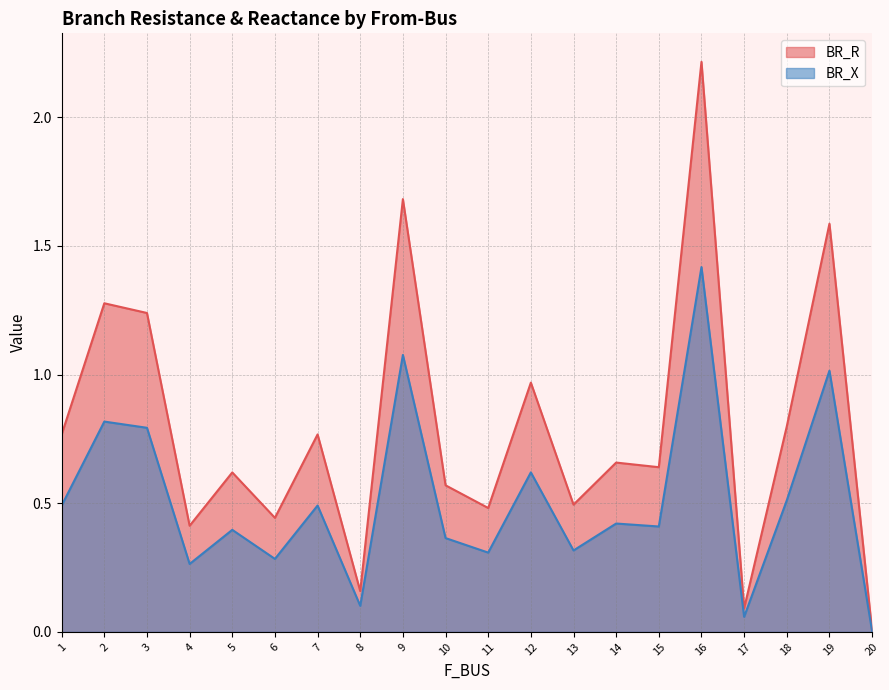

What are all the series names shown in the legend?

BR_R, BR_X